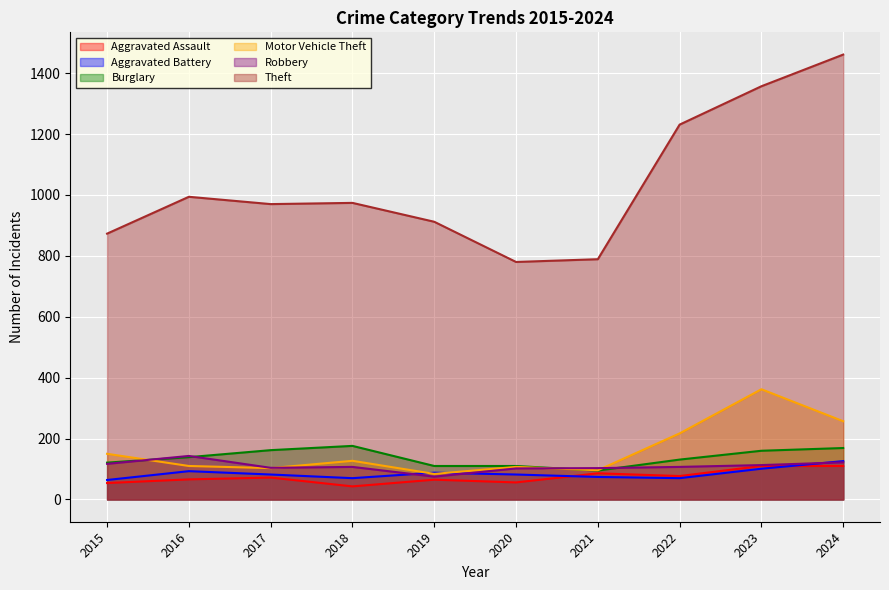

True or false: Theft has more than 0 interior local peaks.

True